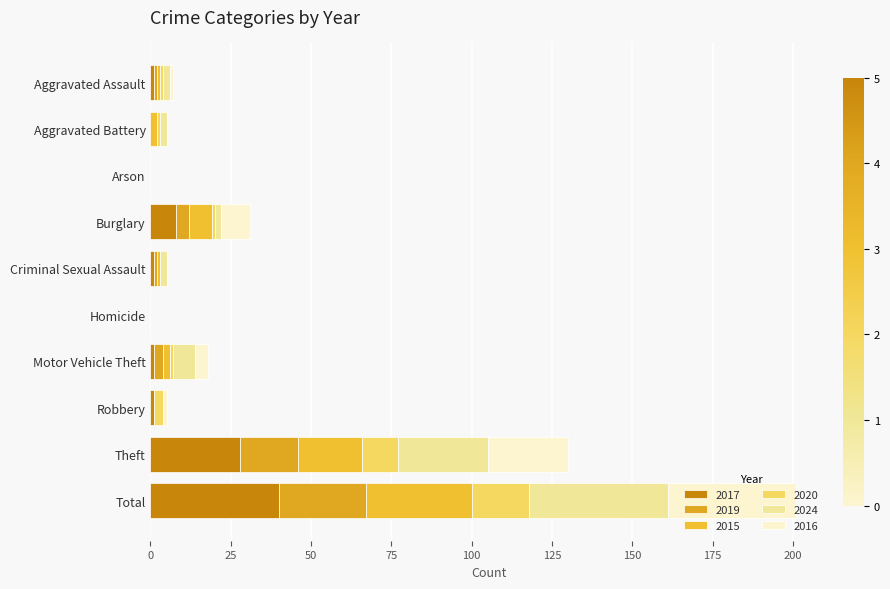

How many data points does each series have?

10